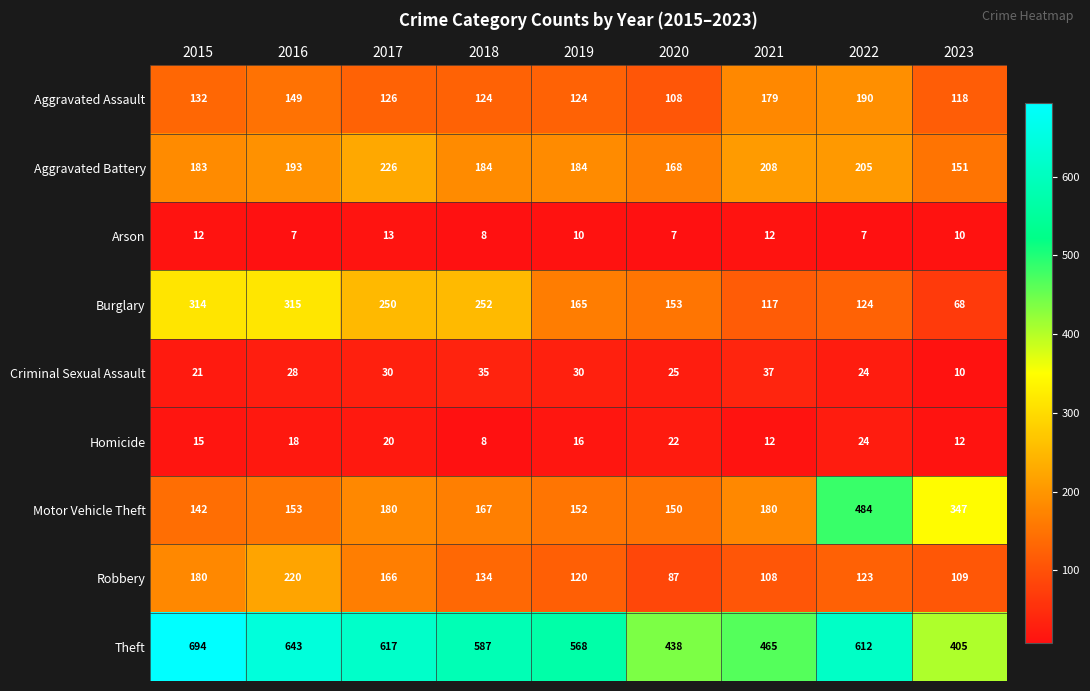

Which series has the widest spread of values?

Motor Vehicle Theft